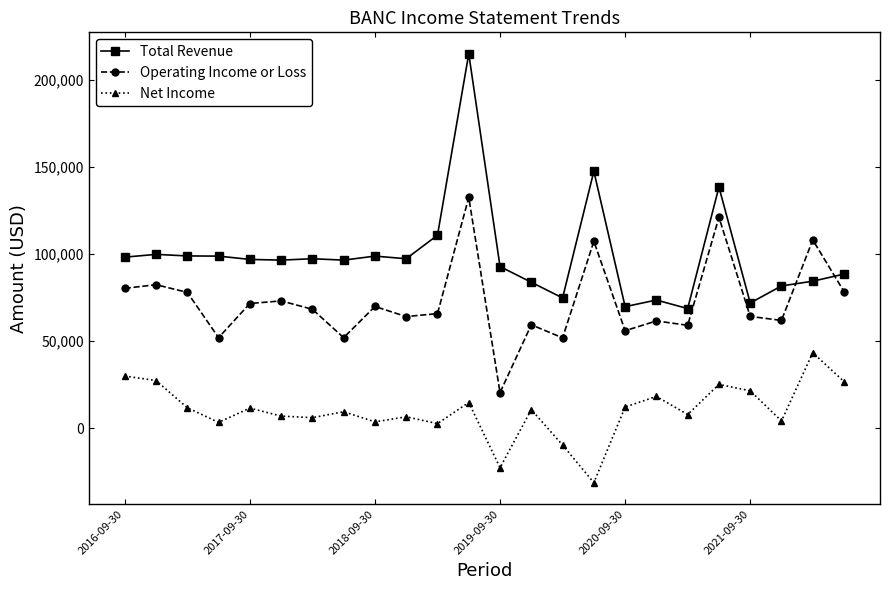

What is the sum of all Net Income values?

239000